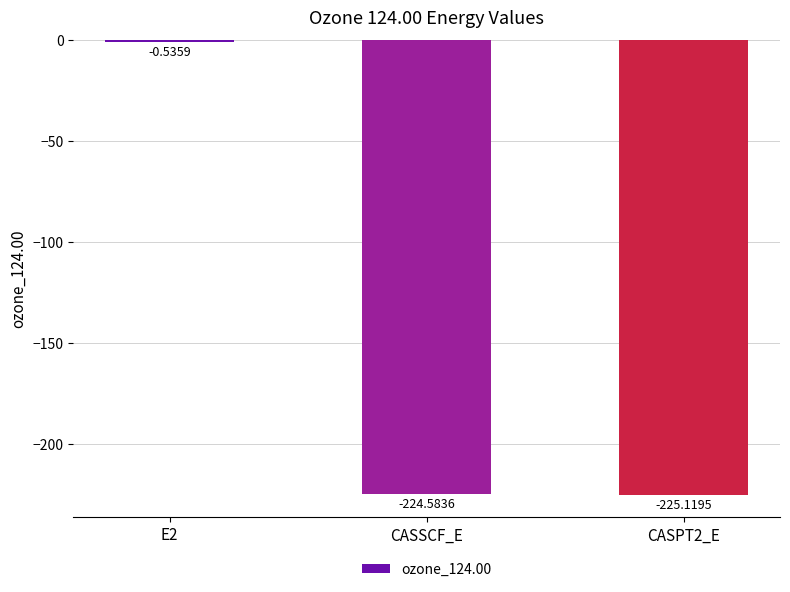

Count the number of categories in the chart.

3